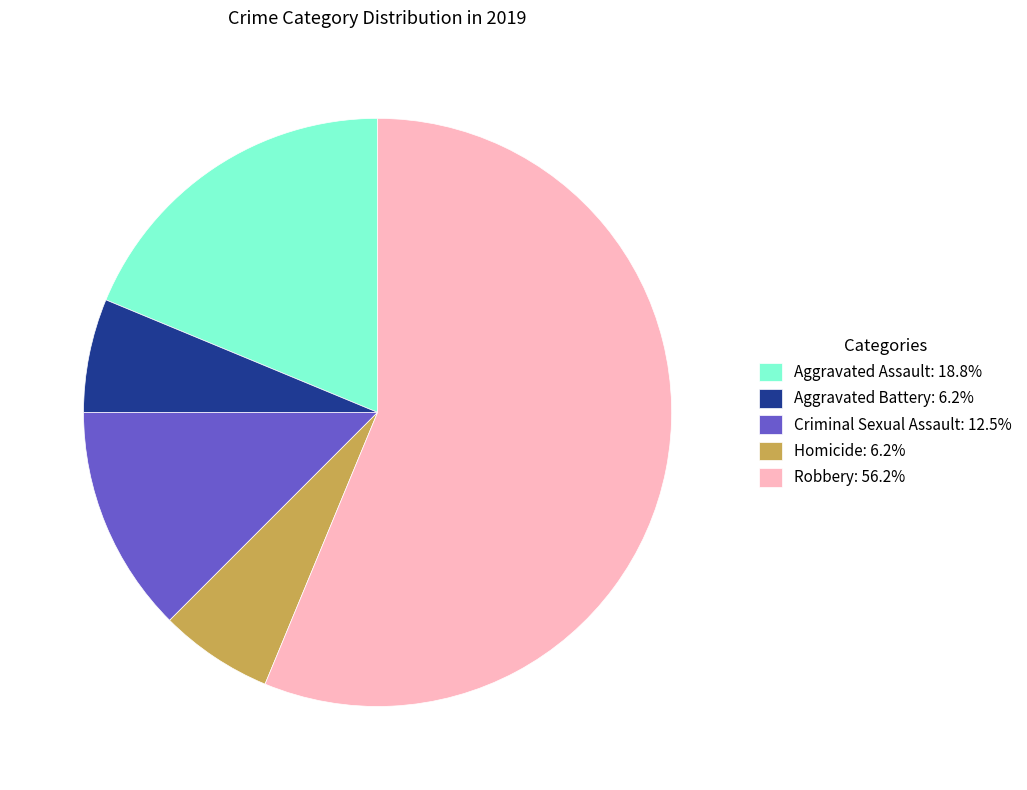

Count the number of slices in the pie.

5